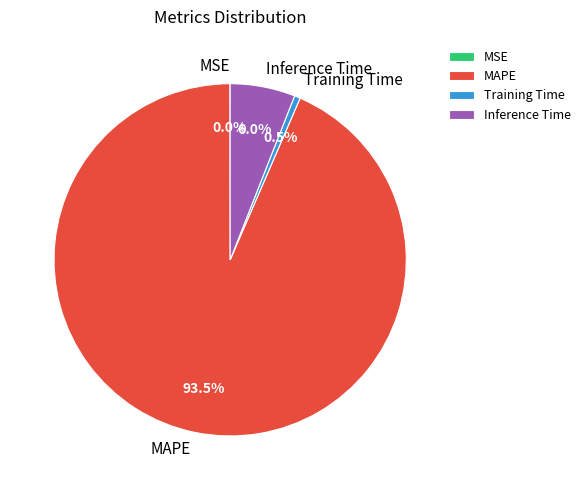

How much of the chart is everything except Training Time?

99.5%